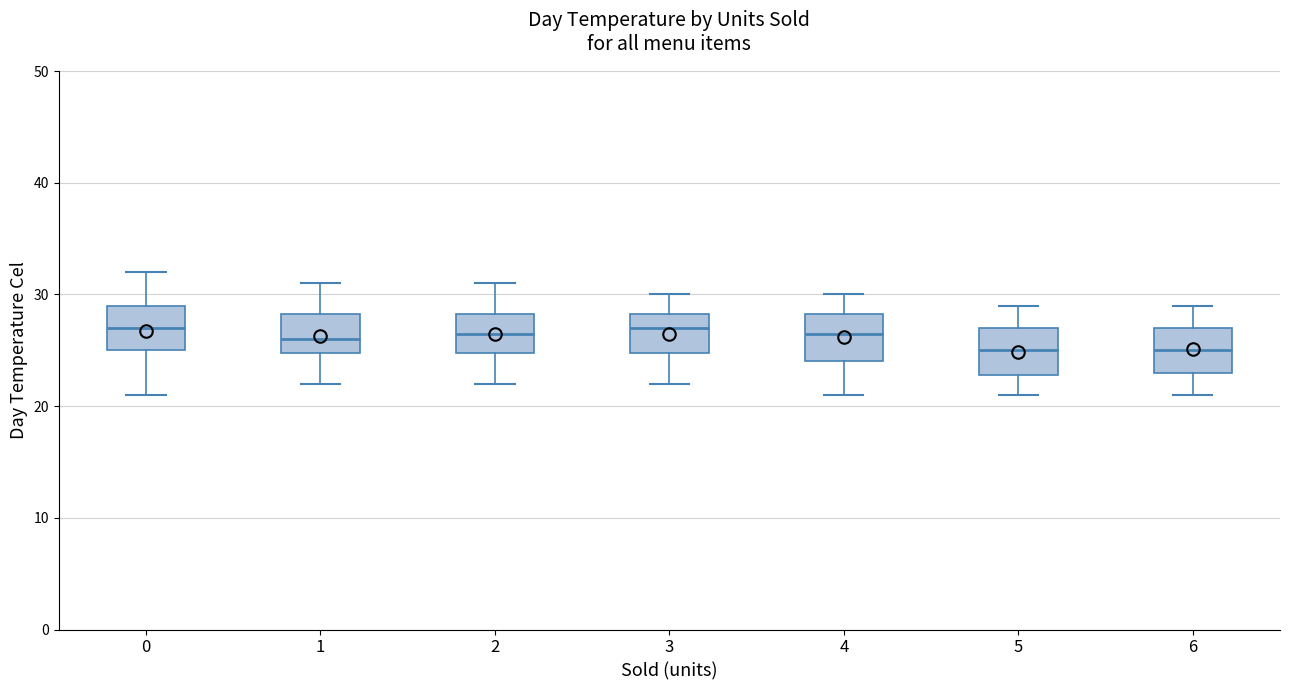

Reading left to right, transcribe this box plot: for each box, give where its median line is, the range the box spans, and where its two whiskers end, as read against the y-axis. The values are not printed on the chart, so give them approximately, as read against the axis.

0: median 27, box 25 to 29, whiskers 21 to 32
1: median 26, box 25 to 28, whiskers 22 to 31
2: median 27, box 25 to 28, whiskers 22 to 31
3: median 27, box 25 to 28, whiskers 22 to 30
4: median 27, box 24 to 28, whiskers 21 to 30
5: median 25, box 23 to 27, whiskers 21 to 29
6: median 25, box 23 to 27, whiskers 21 to 29